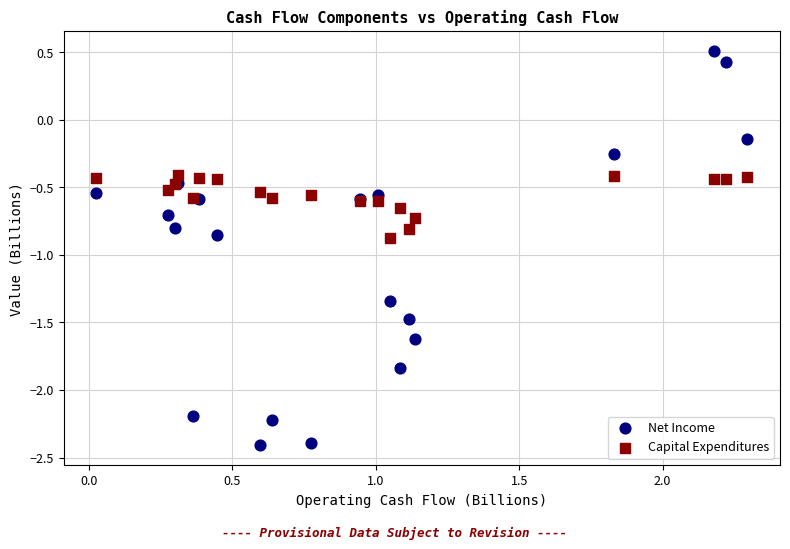

What are all the series names shown in the legend?

Net Income, Capital Expenditures